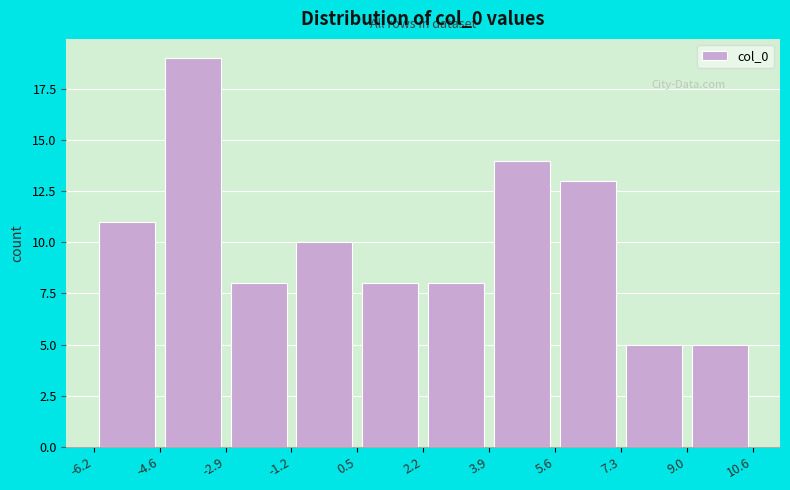

Reading left to right, transcribe this chart: for each bar, give the range it covers on the x-axis and its height. The values are not printed on the chart, so give them approximately, as read against the axis.

-6.2 to -4.6: 11
-4.6 to -2.9: 19
-2.9 to -1.2: 8
-1.2 to 0.5: 10
0.5 to 2.2: 8
2.2 to 3.9: 8
3.9 to 5.6: 14
5.6 to 7.3: 13
7.3 to 9.0: 5
9.0 to 10.6: 5